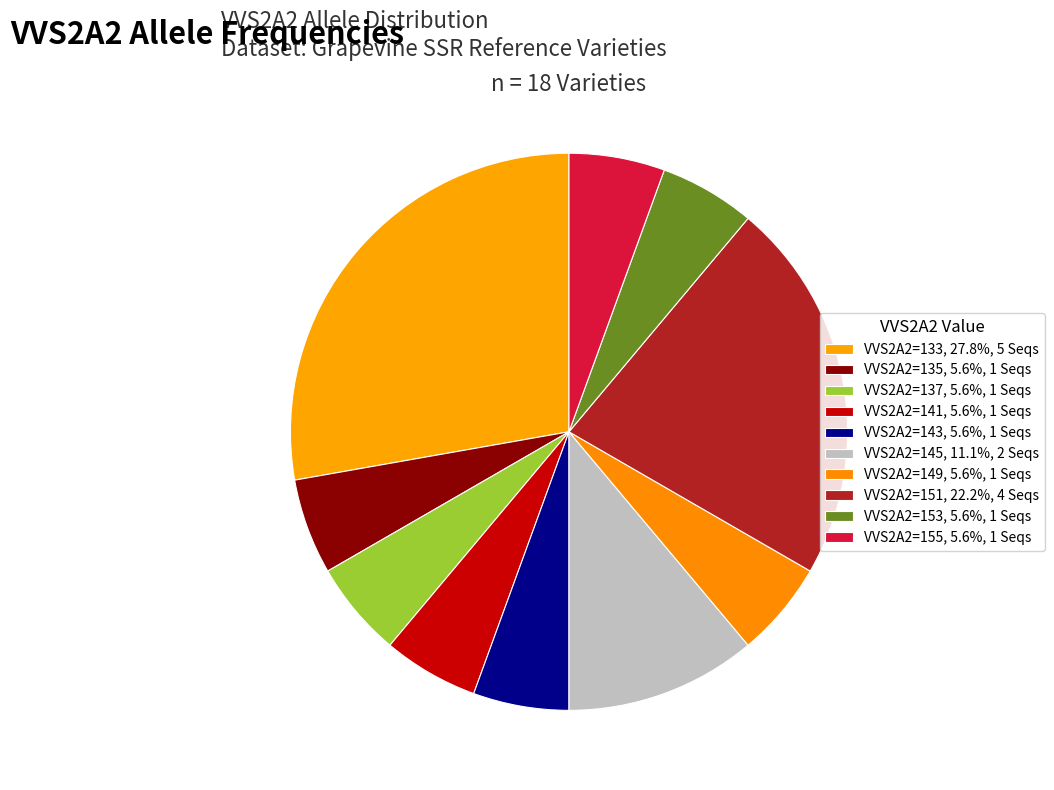

How many segments does this pie chart have?

10